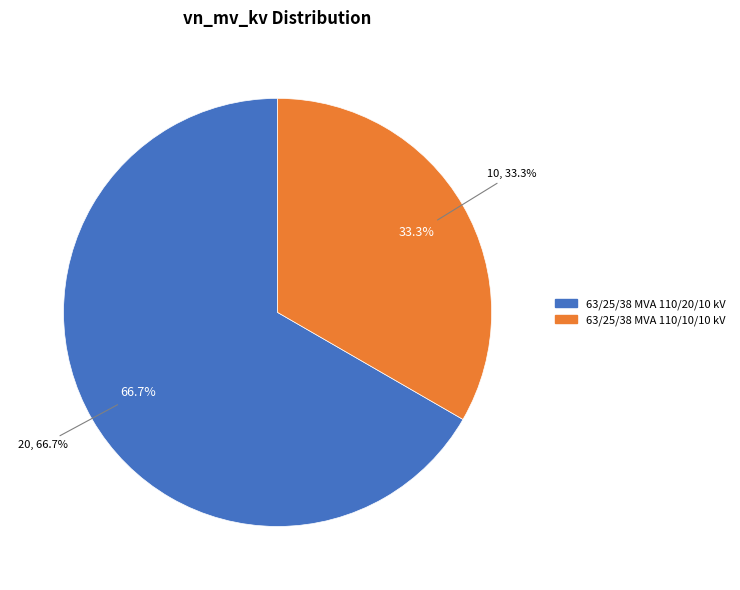

The 63/25/38 MVA 110/20/10 kV slice represents 58% of the pie. True or false?

False